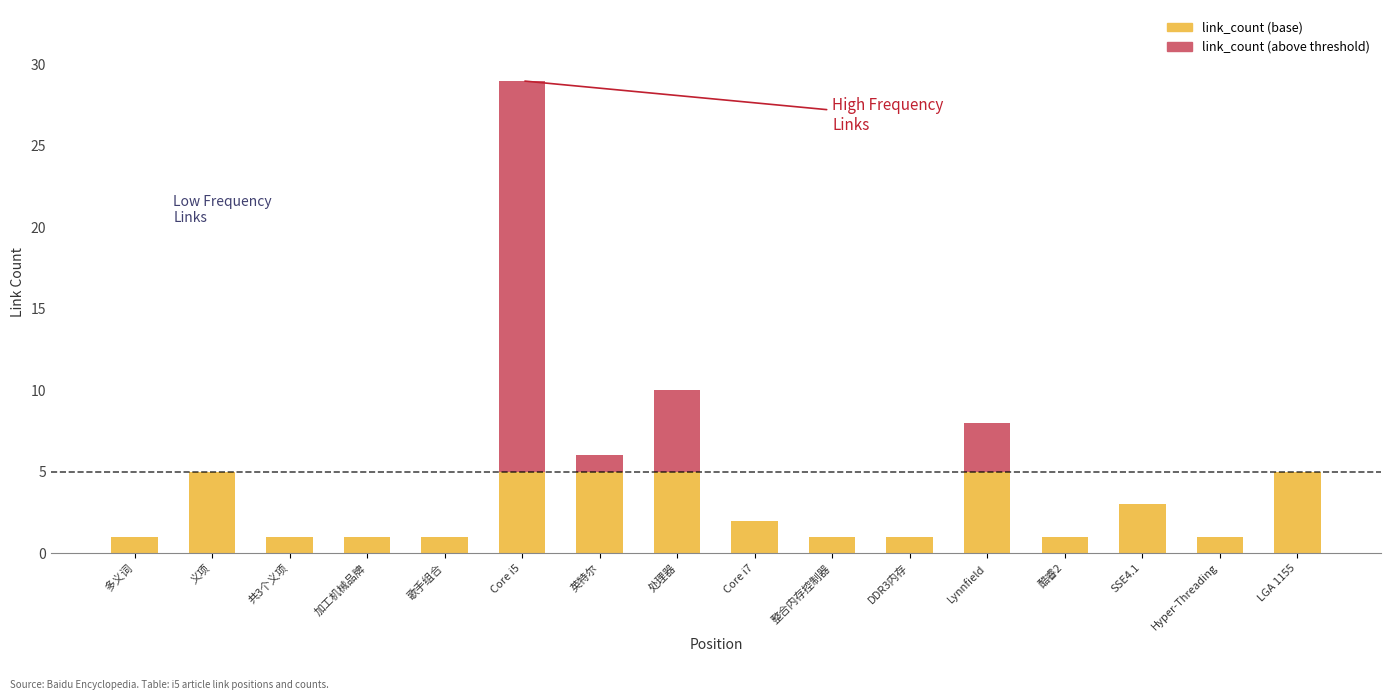

The link_count (base) series shows 3 at SSE4.1. True or false?

True